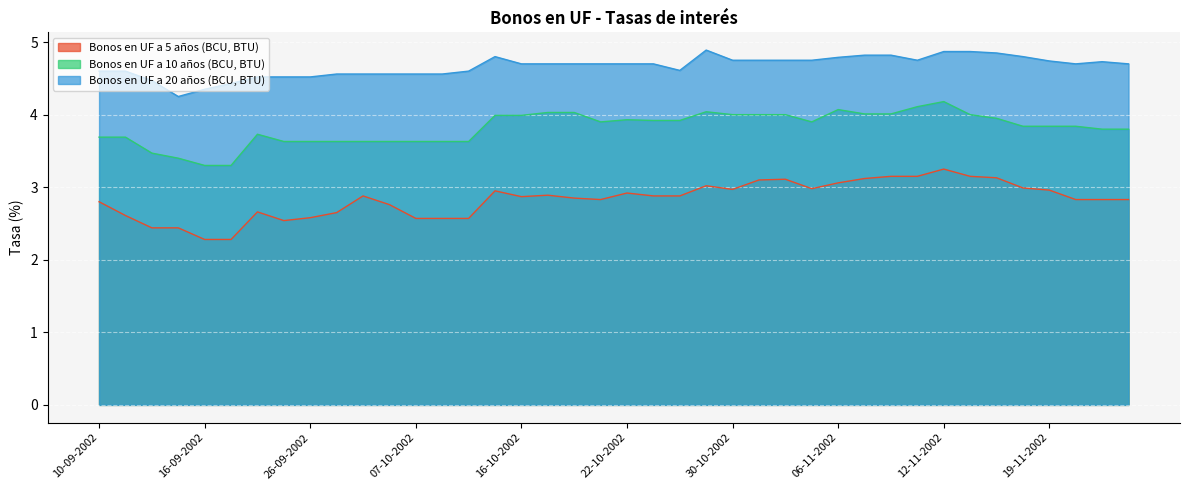

Rank the categories by Bonos en UF a 5 años (BCU, BTU) value from lowest to highest.

16-09-2002, 23-09-2002, 12-09-2002, 13-09-2002, 25-09-2002, 07-10-2002, 08-10-2002, 14-10-2002, 26-09-2002, 11-09-2002, 30-09-2002, 24-09-2002, 02-10-2002, 10-09-2002, 21-10-2002, 20-11-2002, 21-11-2002, 22-11-2002, 18-10-2002, 16-10-2002, 01-10-2002, 23-10-2002, 28-10-2002, 17-10-2002, 22-10-2002, 15-10-2002, 19-11-2002, 30-10-2002, 05-11-2002, 18-11-2002, 29-10-2002, 06-11-2002, 31-10-2002, 04-11-2002, 07-11-2002, 14-11-2002, 08-11-2002, 11-11-2002, 13-11-2002, 12-11-2002